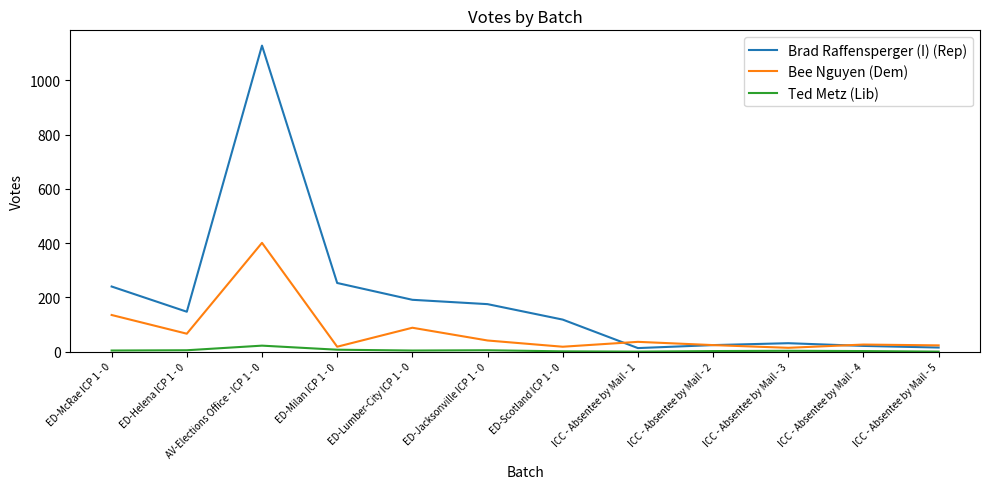

Which series has the largest range (max minus min)?

Brad Raffensperger (I) (Rep)